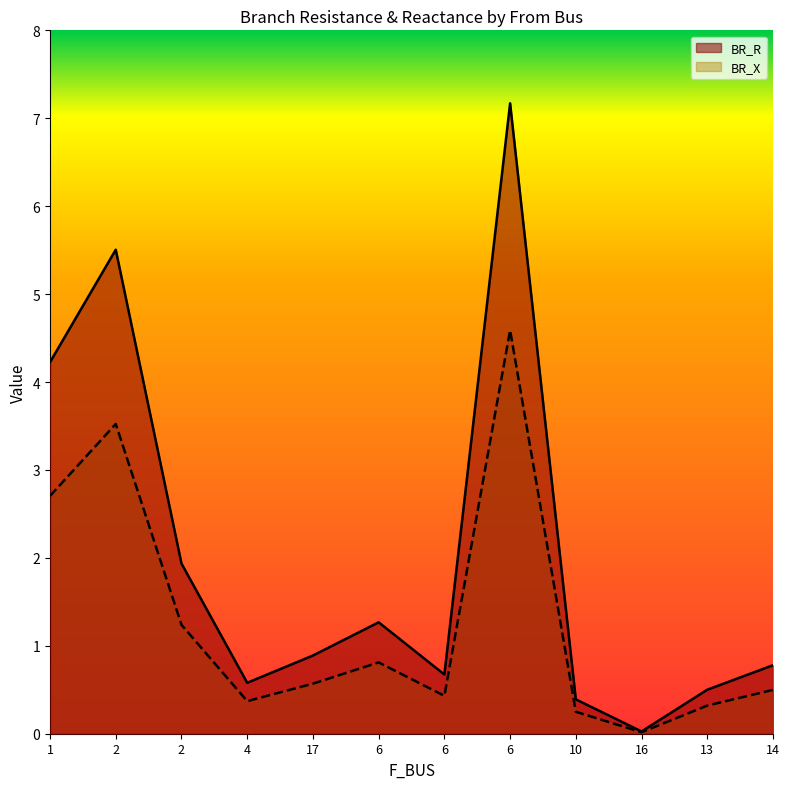

Reading left to right, transcribe all the data shown in this chart.

BR_R: 1=4.2	2=5.5	2=1.9	4=0.6	17=0.9	6=1.3	6=0.7	6=7.2	10=0.4	16=0.0	13=0.5	14=0.8
BR_X: 1=2.7	2=3.5	2=1.2	4=0.4	17=0.6	6=0.8	6=0.4	6=4.6	10=0.3	16=0.0	13=0.3	14=0.5